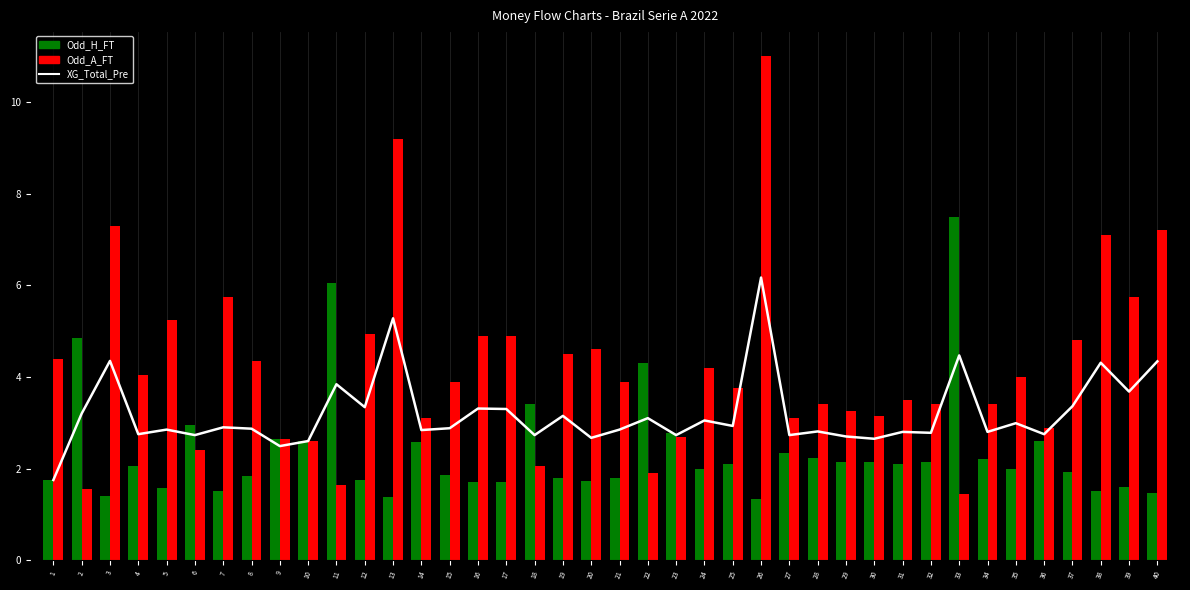

Where is Odd_A_FT nearest to the value 6?

7